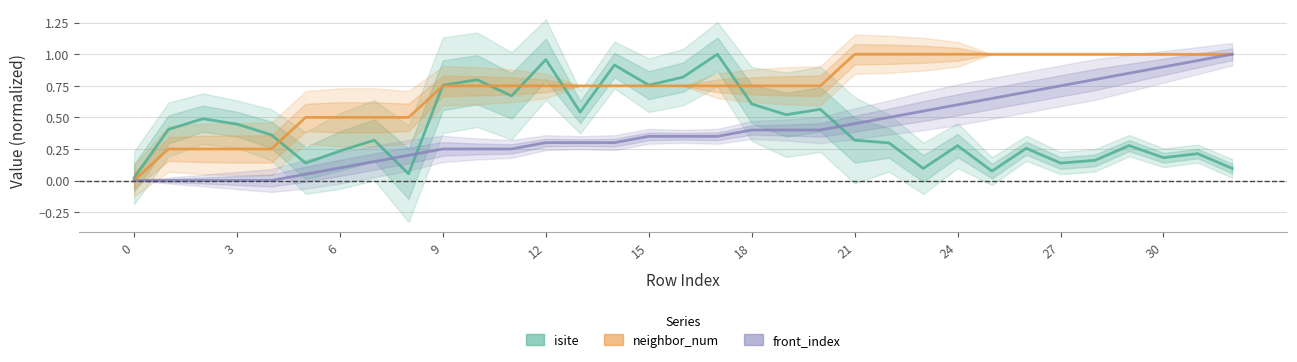

What is the sum of all isite values?

13.8